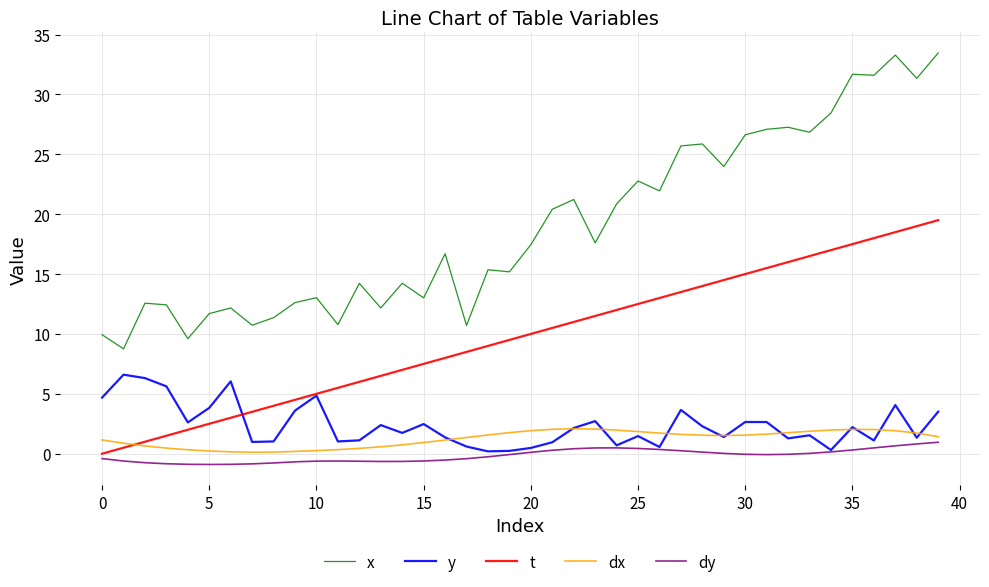

True or false: dx and x intersect in this chart.

False